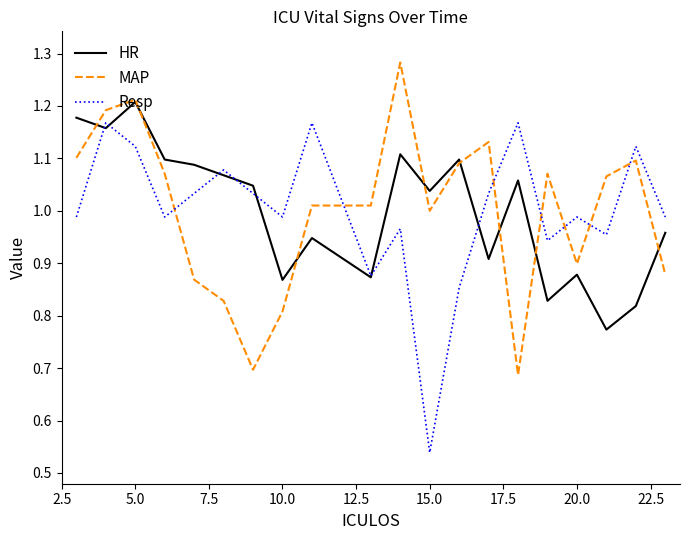

Which series ends up on top after the final intersection of Resp and MAP?

Resp